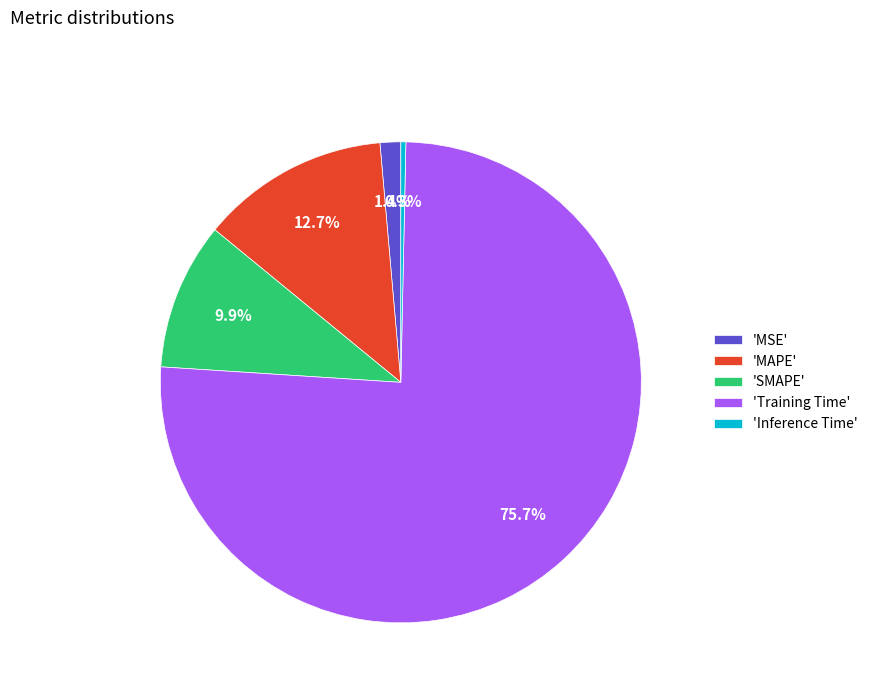

What is the largest slice in the pie chart?

'Training Time'